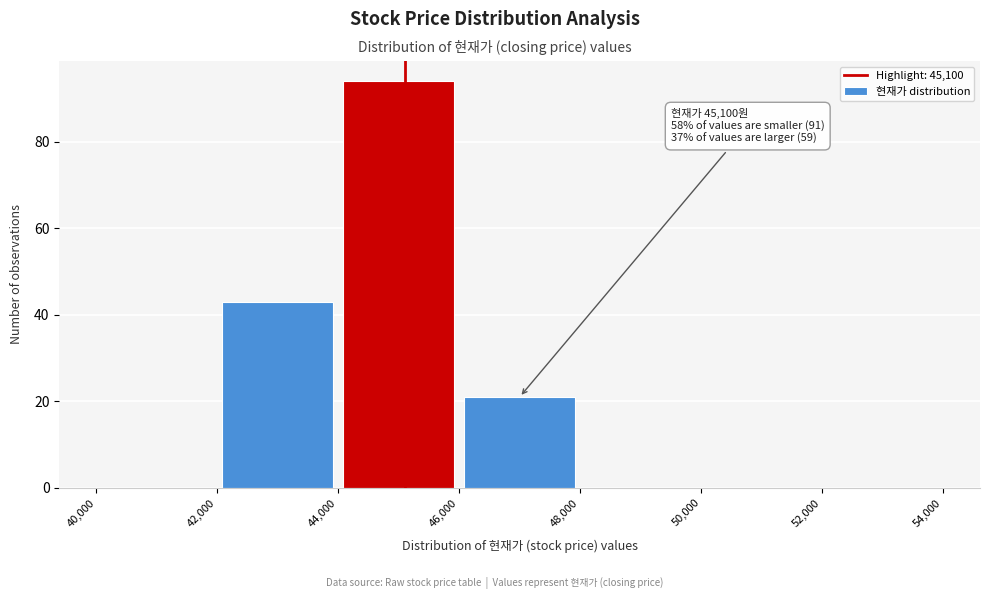

Over which range of the x-axis is the bar tallest?

44,000 to 46,000